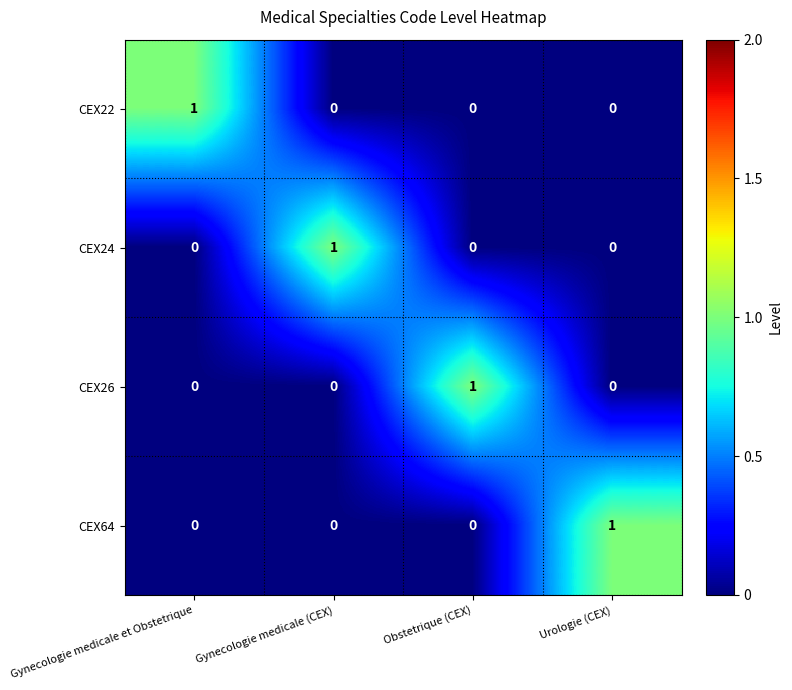

The value of CEX24 at Obstetrique (CEX) is 1. True or false?

False